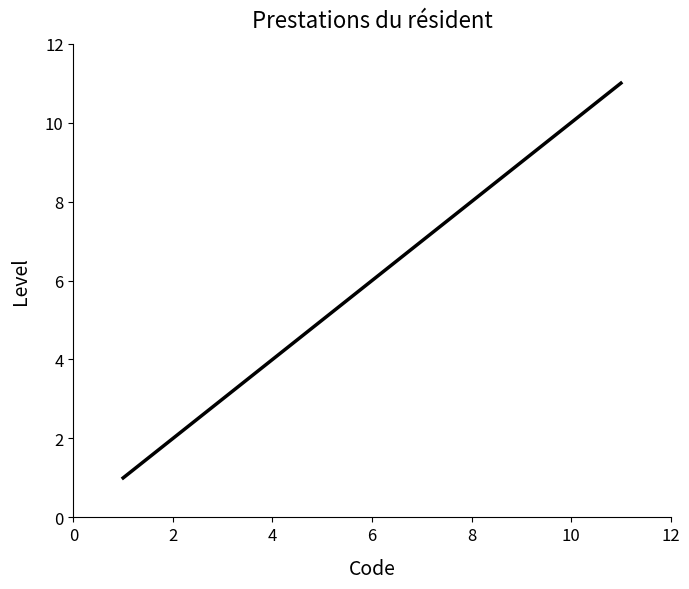

How many series are shown in this chart?

1